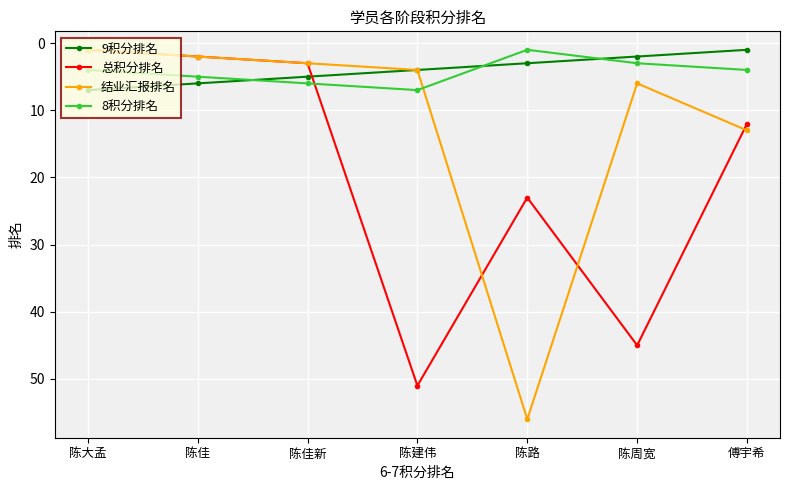

What is the sum of the 9积分排名 values at 陈佳 and 陈路?

9